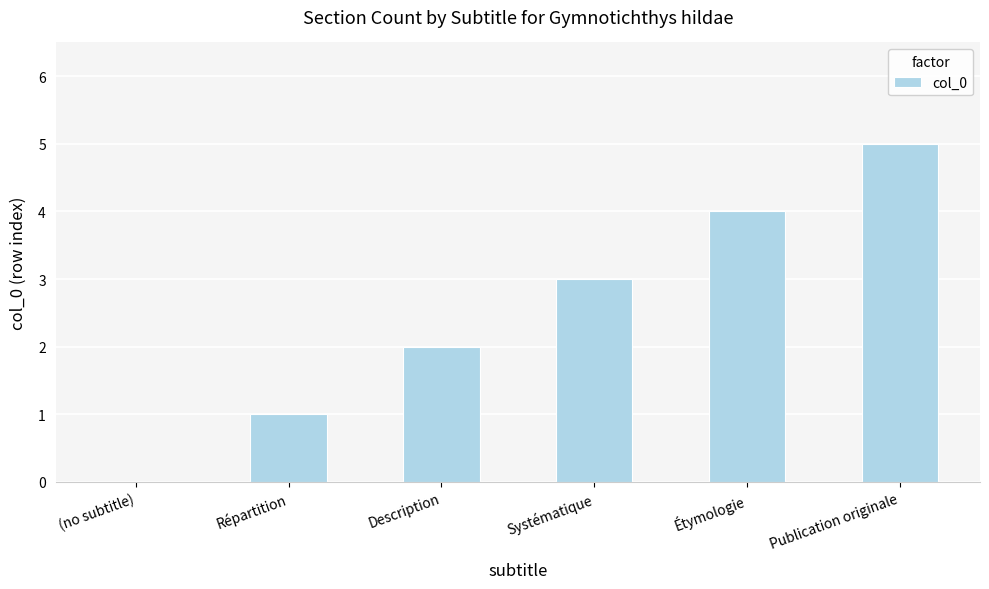

What is the difference between the values at Répartition and Description?

1